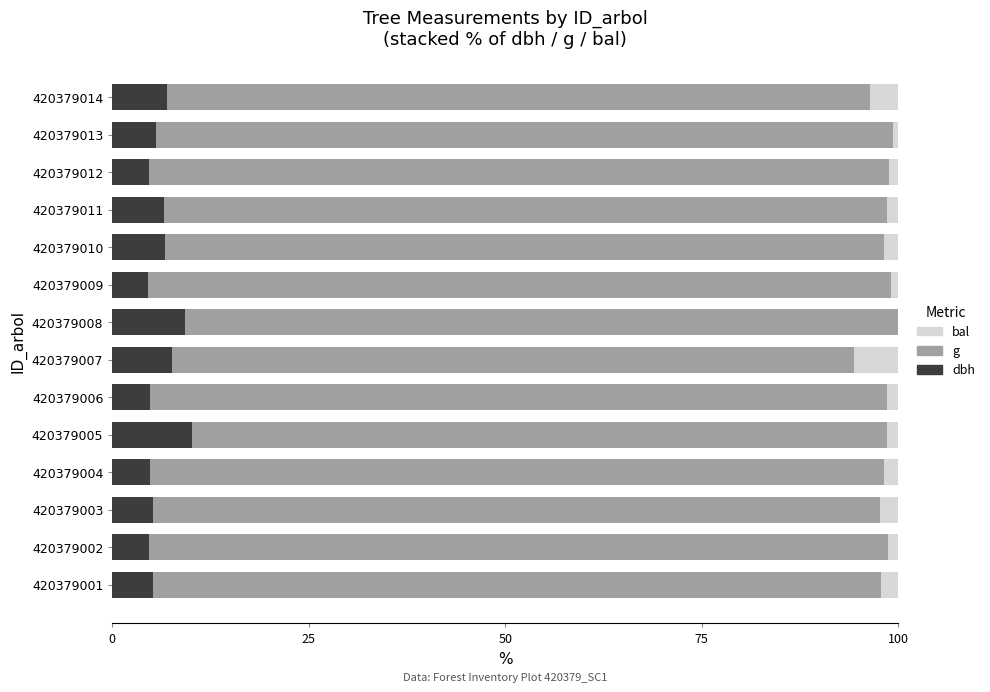

What is the total value across all series at 420379001?

100.0